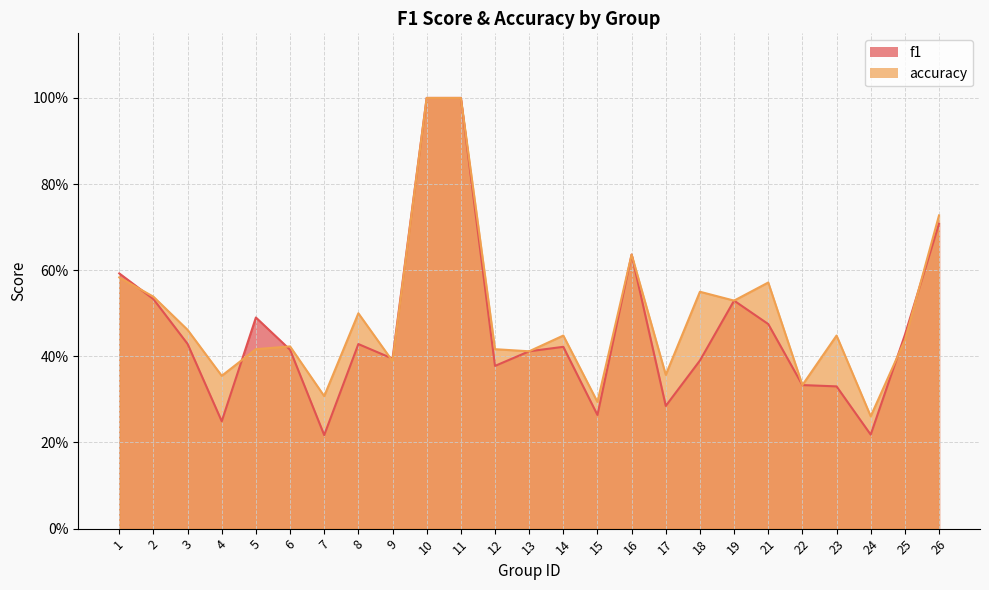

What is the value of the accuracy point at the 20th from the left?

0.6